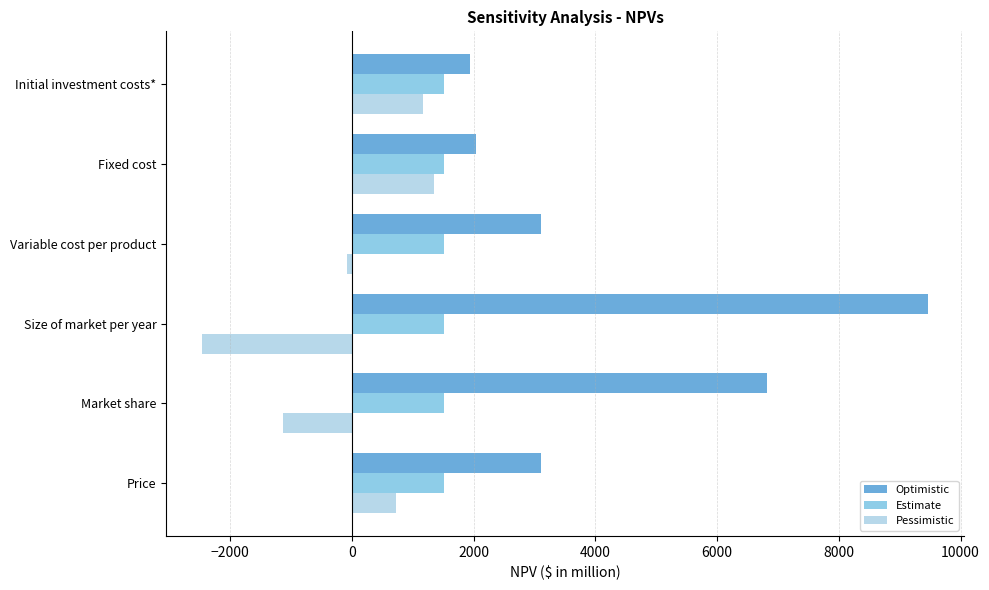

Is it true that Estimate equals 1518.3 at Size of market per year?

True